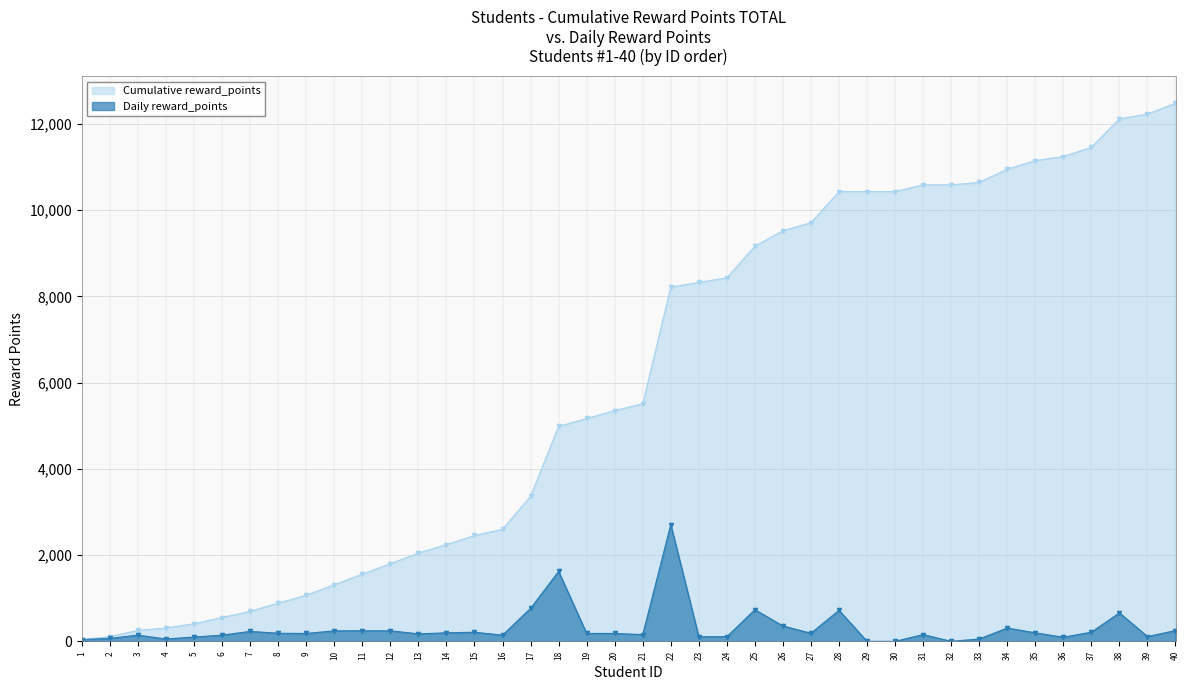

True or false: Cumulative reward_points and Daily reward_points cross at least once.

False